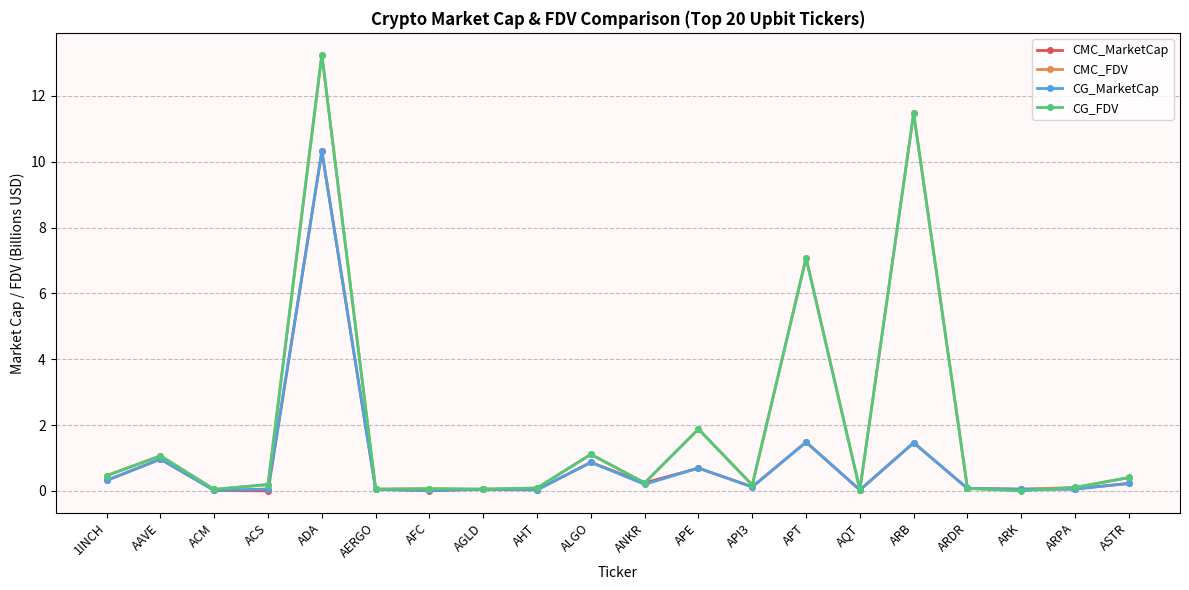

What is the sum of all CG_FDV values?

37.8